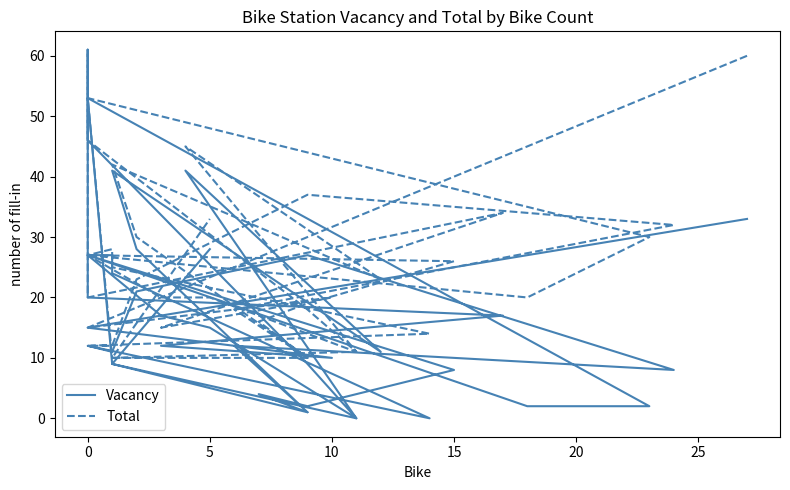

What is the difference between the maximum and minimum values in the Vacancy series?

61